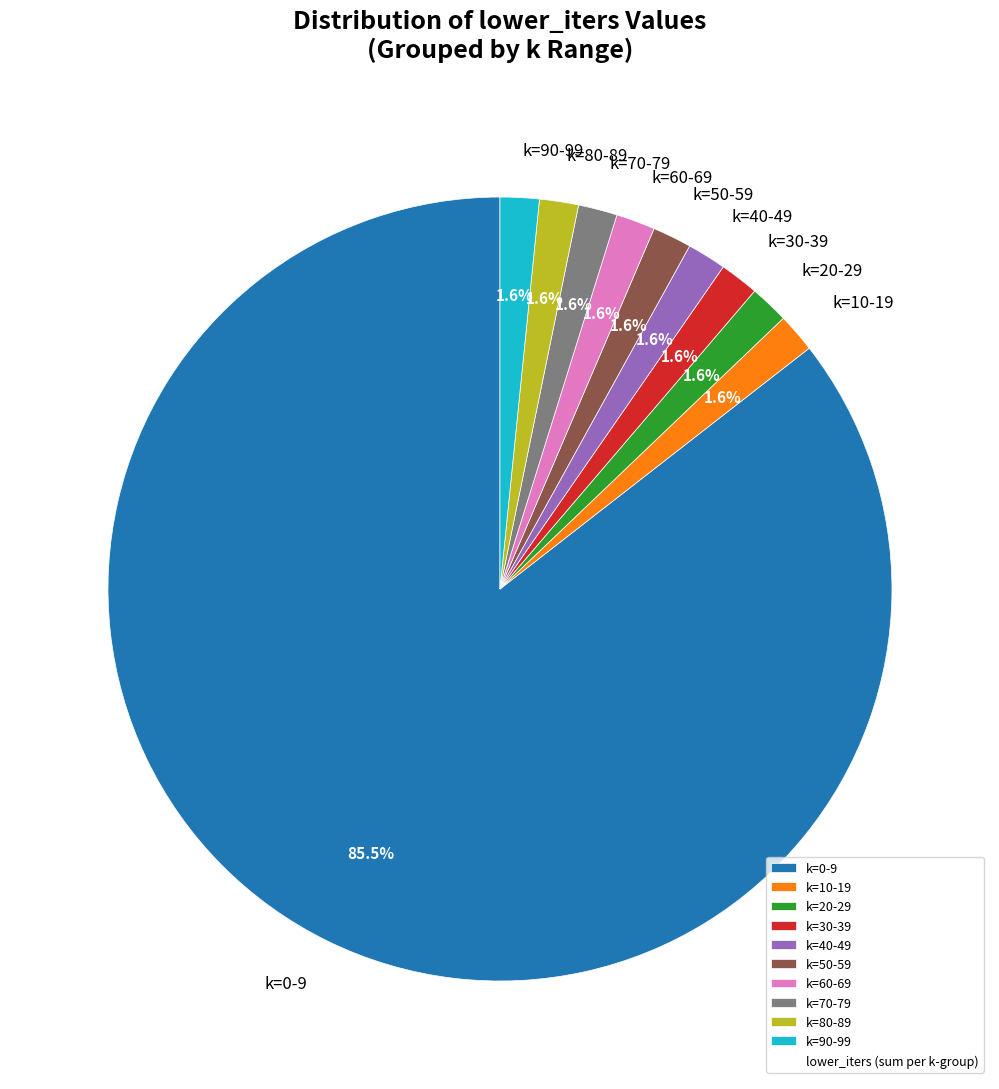

How much of the chart is everything except k=10-19?

98.4%